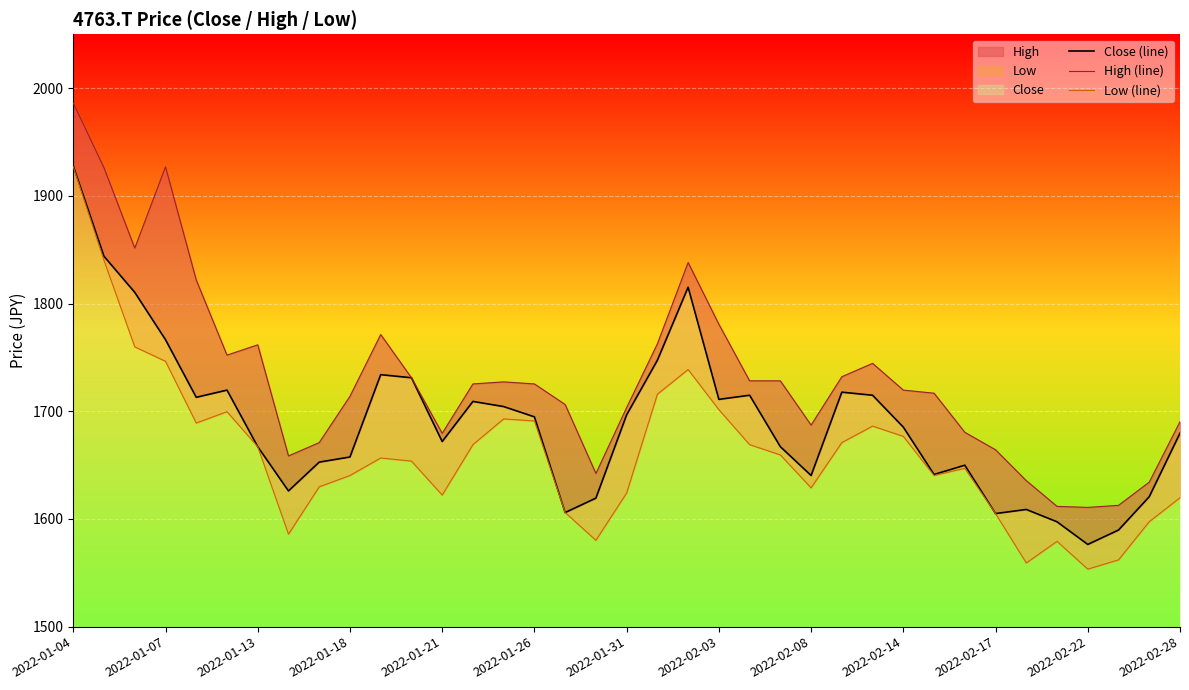

True or false: Low (line) and Close (line) cross at least once.

False